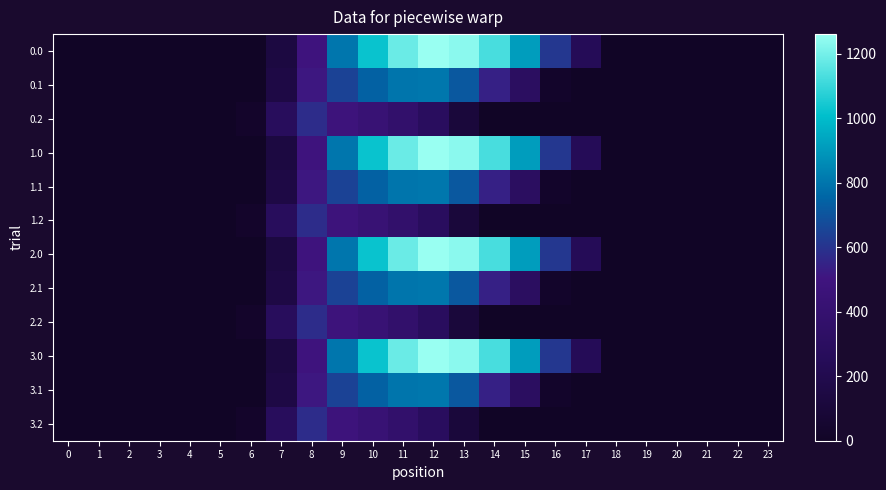

Rank the series by their maximum value, from highest to lowest.

0.0, 1.0, 2.0, 3.0, 0.1, 1.1, 2.1, 3.1, 0.2, 1.2, 2.2, 3.2